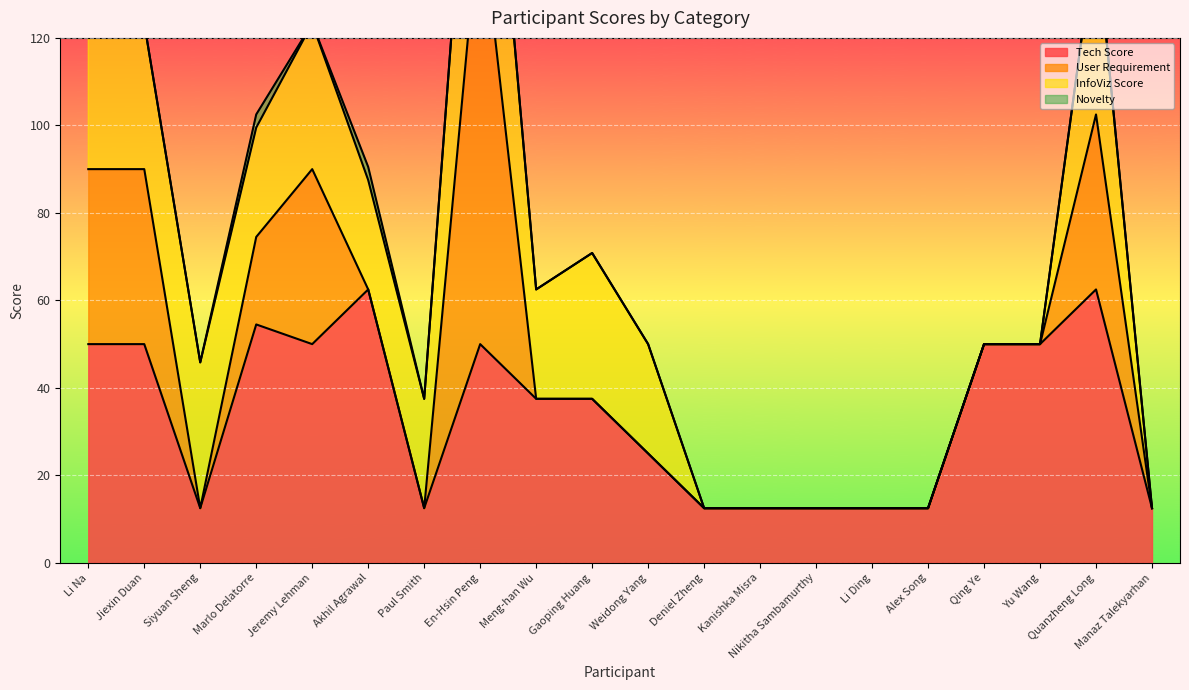

Which series has the widest spread of values?

User Requirement